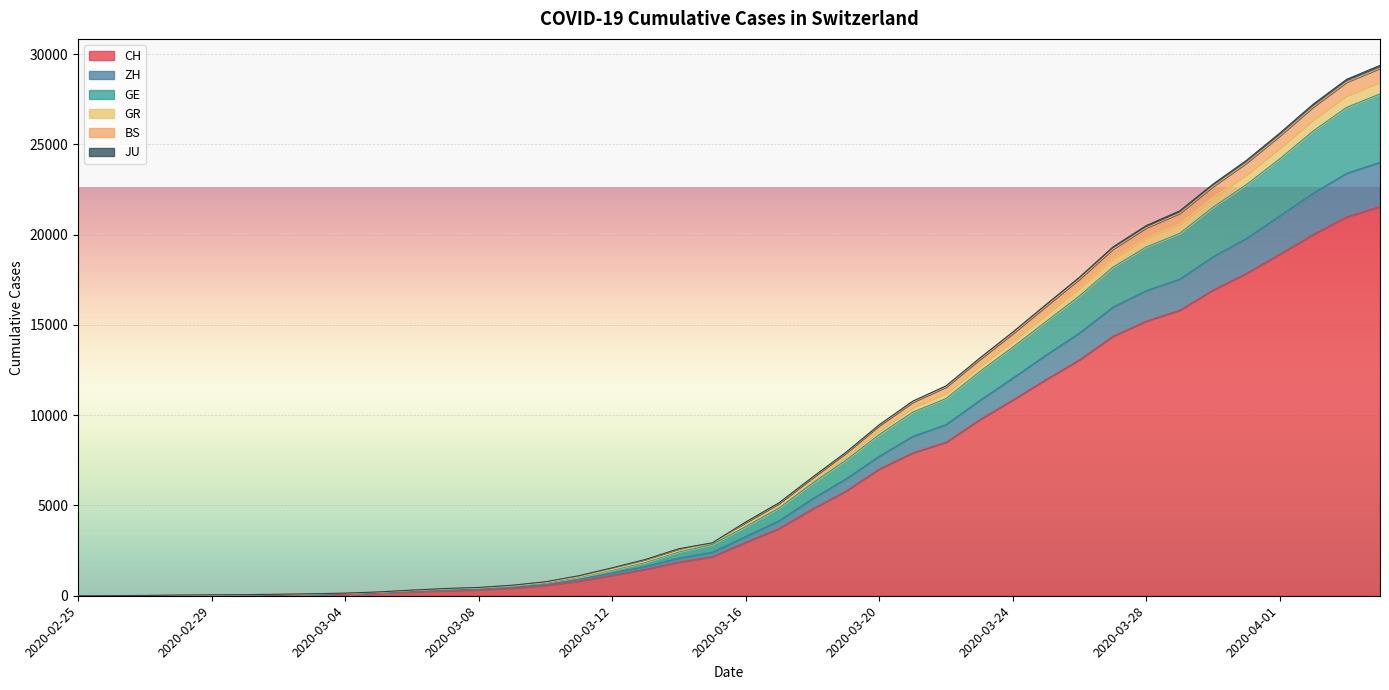

The value of GE at 2020-03-01 is 59. True or false?

True